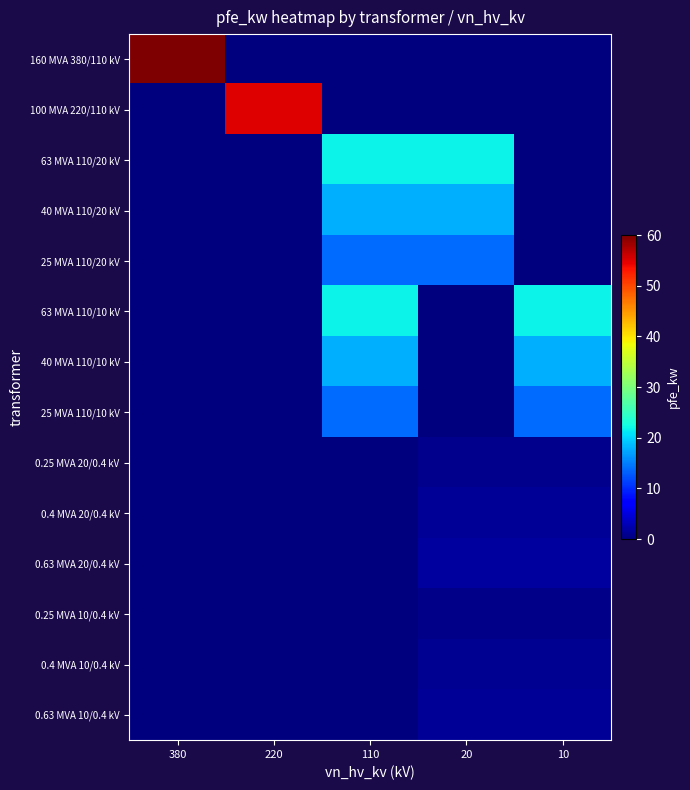

Rank the series by their maximum value, from highest to lowest.

160 MVA 380/110 kV, 100 MVA 220/110 kV, 63 MVA 110/20 kV, 63 MVA 110/10 kV, 40 MVA 110/20 kV, 40 MVA 110/10 kV, 25 MVA 110/20 kV, 25 MVA 110/10 kV, 0.63 MVA 20/0.4 kV, 0.4 MVA 20/0.4 kV, 0.63 MVA 10/0.4 kV, 0.4 MVA 10/0.4 kV, 0.25 MVA 20/0.4 kV, 0.25 MVA 10/0.4 kV